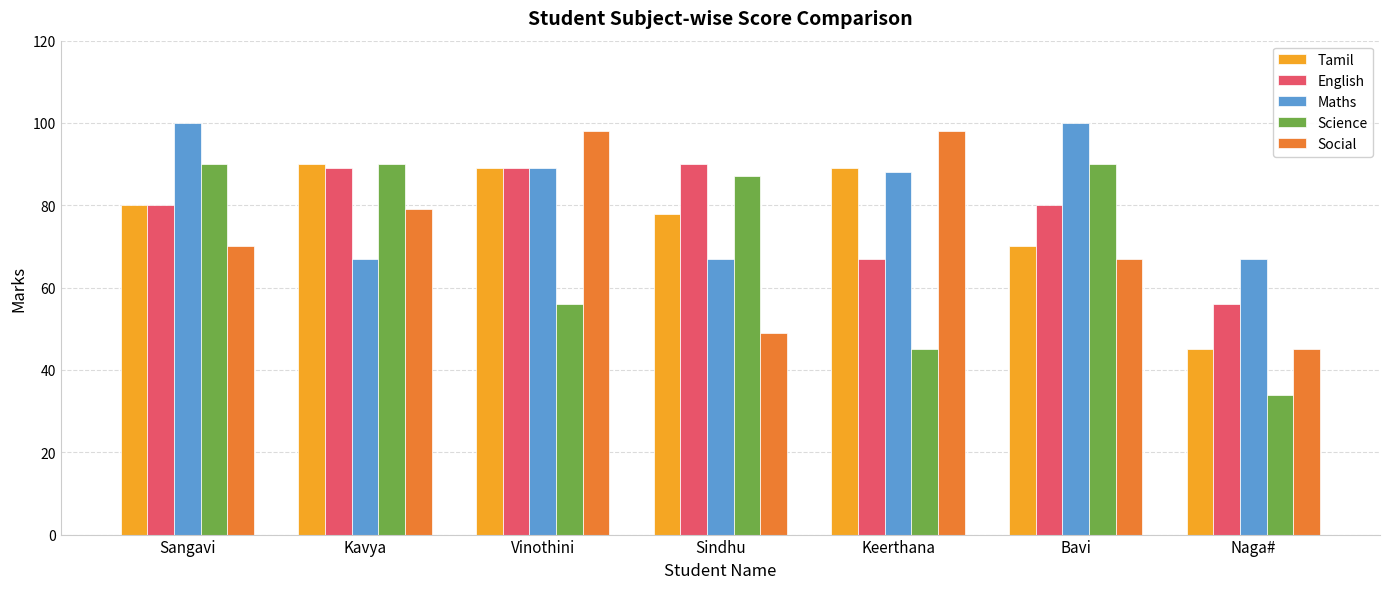

Which series has the largest total across all categories?

Maths